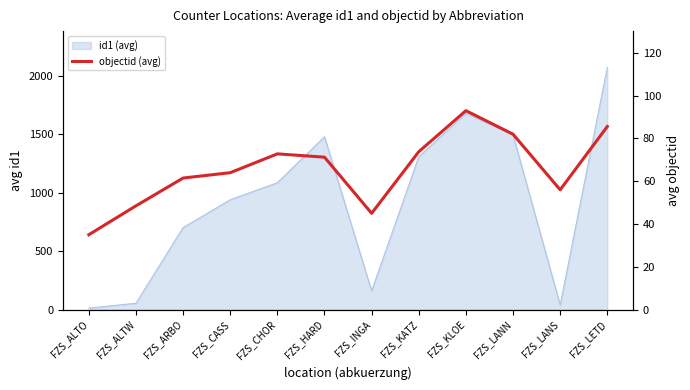

What is the maximum value shown in the chart?

93.0